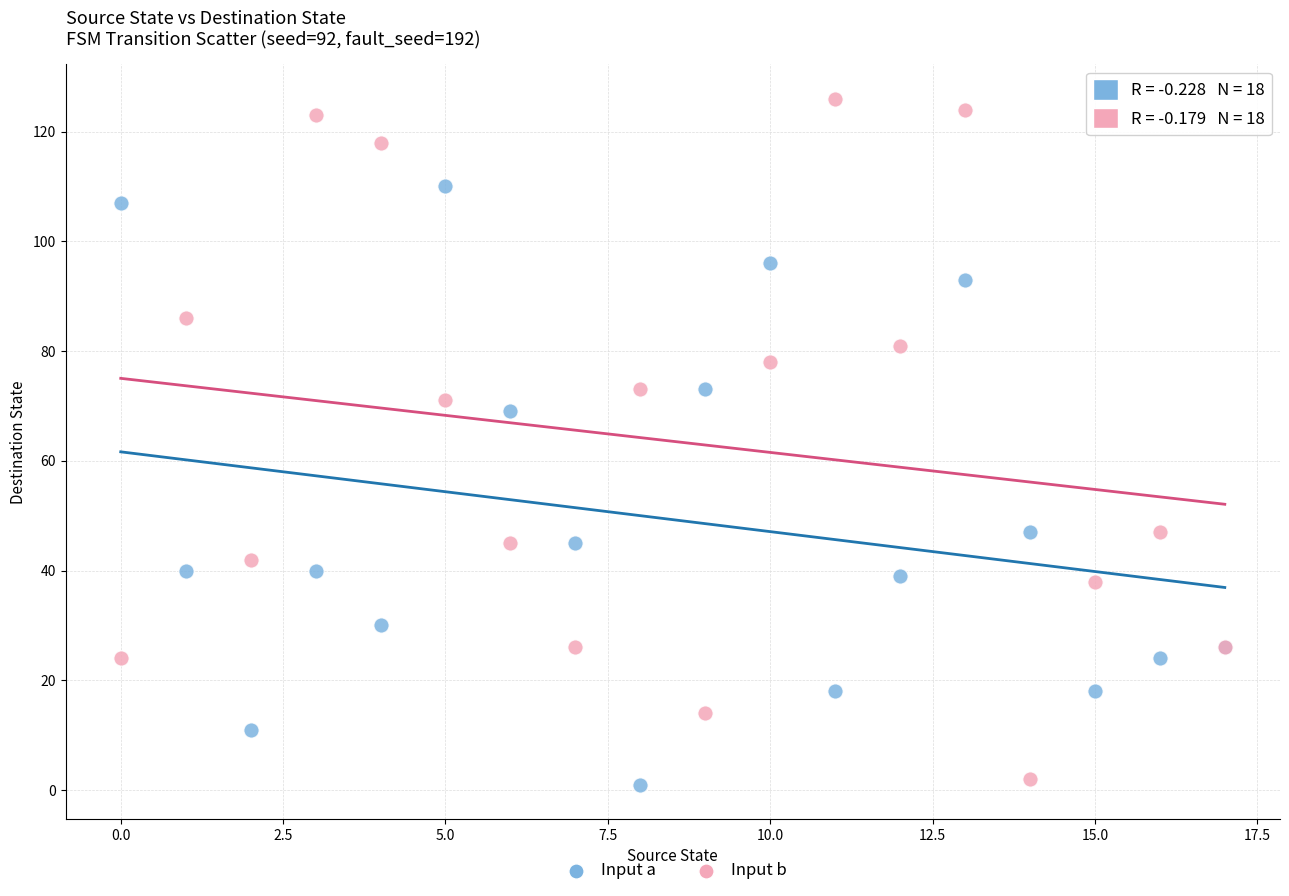

Across all series, what Y value is closest to 63?

69